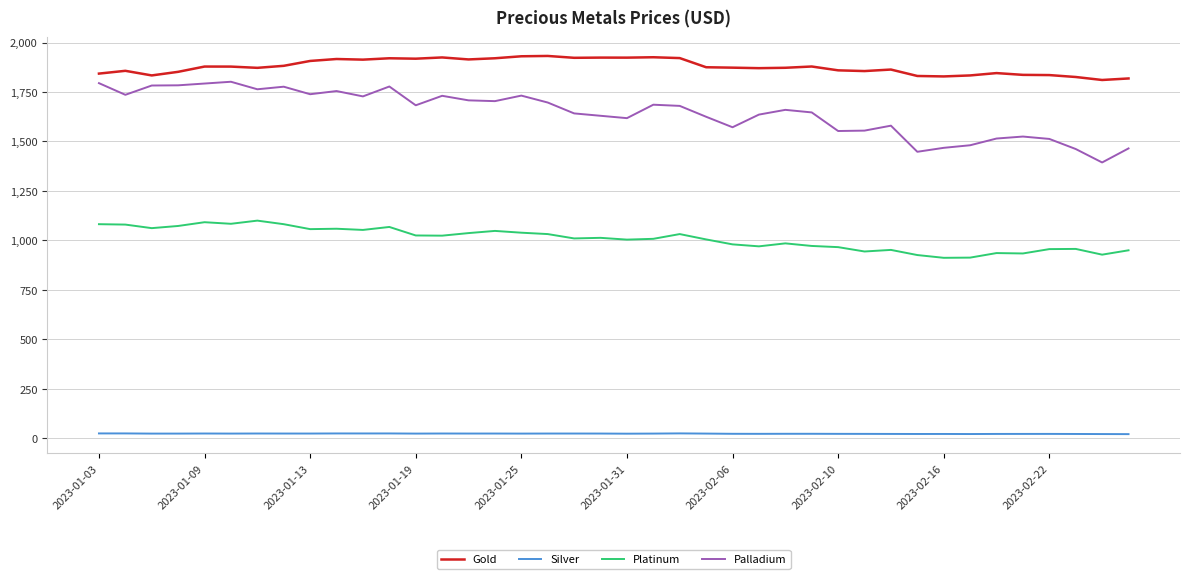

What is the difference between the maximum and minimum values in the Gold series?

121.5